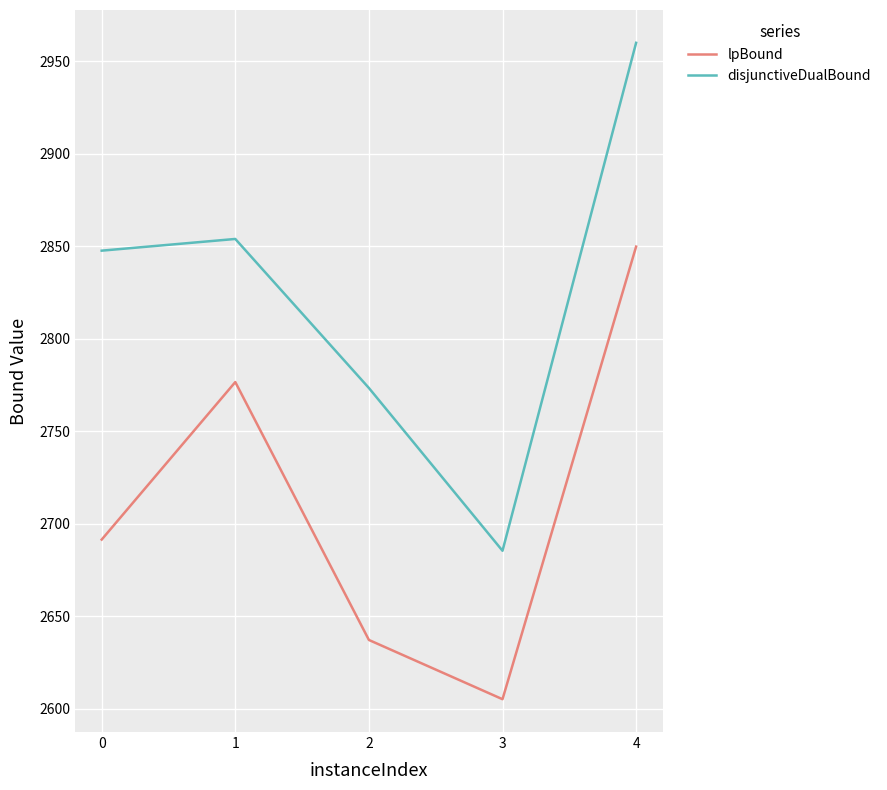

Is it true that lpBound equals 4660.4 at 0?

False